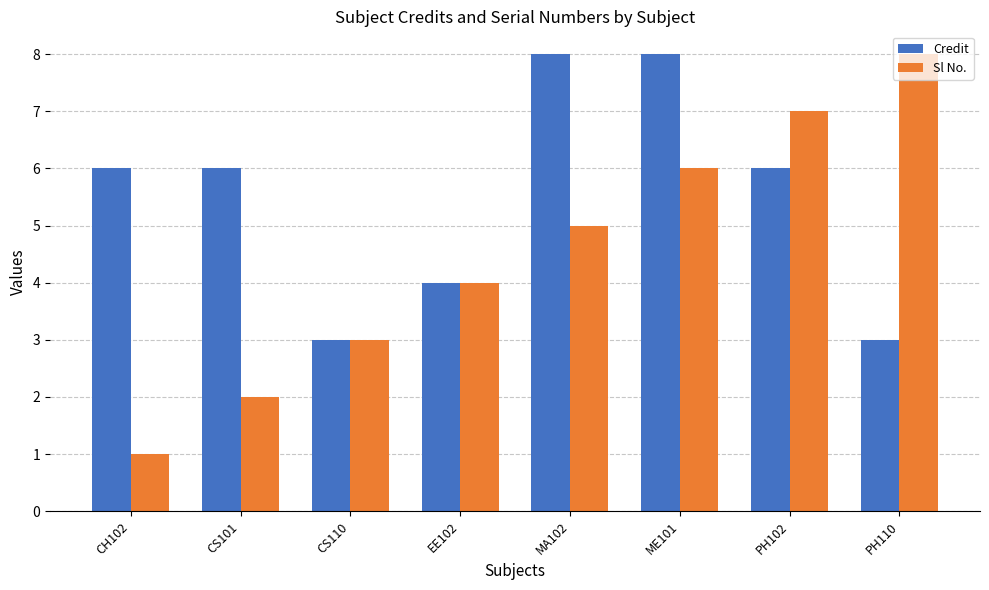

Count the number of data series in this chart.

2